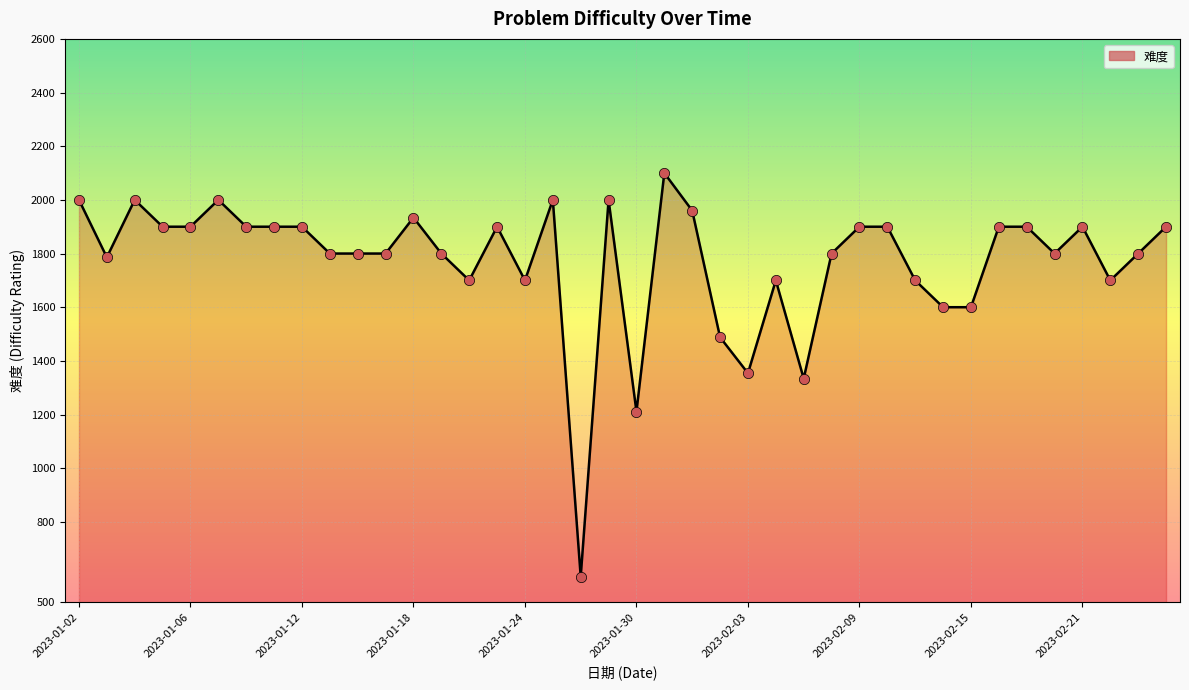

What is the difference between the maximum and minimum values?

1504